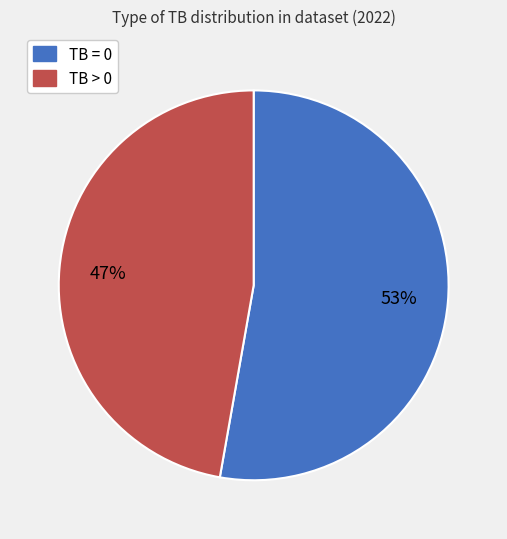

Which category has the smallest portion of the pie?

TB > 0